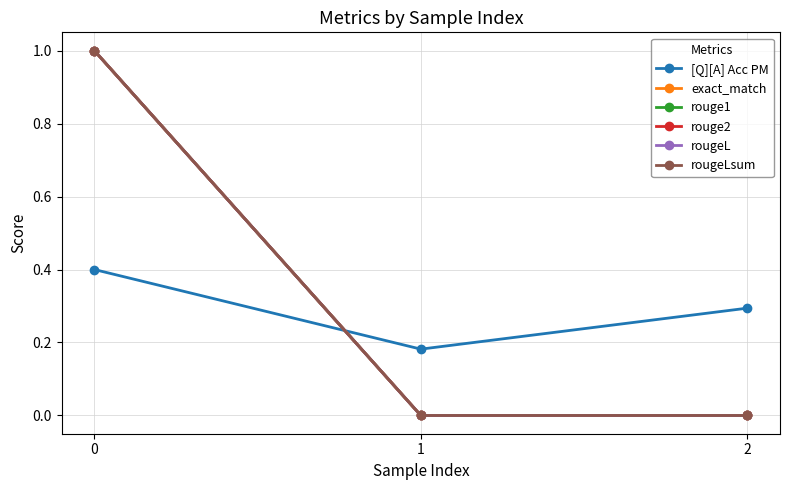

Which series has the largest total across all categories?

exact_match